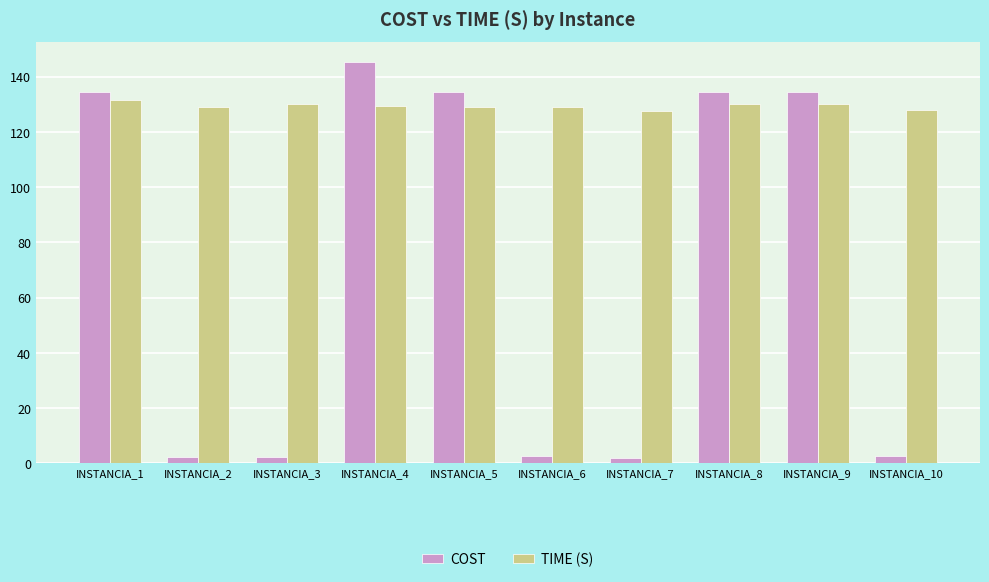

At which category is the sum across all series the highest?

INSTANCIA_4